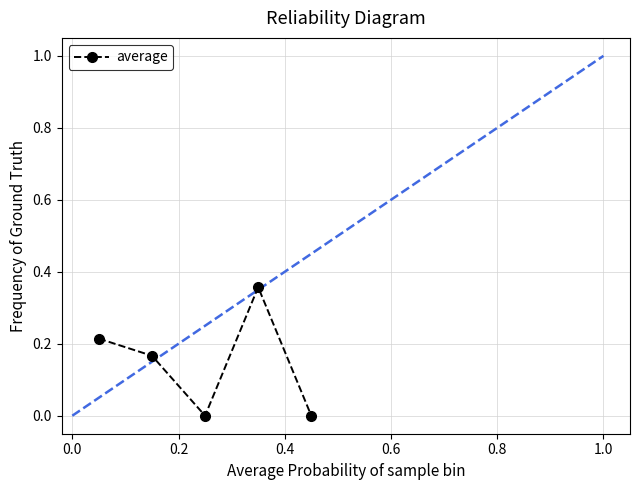

How many lines are shown in the chart?

1